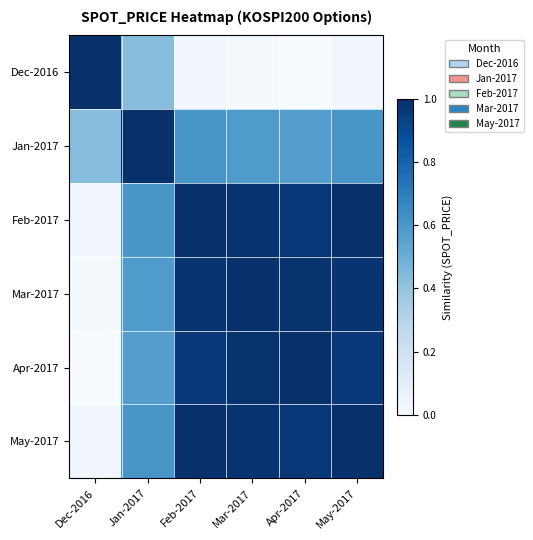

Which category has the lowest value across all series?

Apr-2017